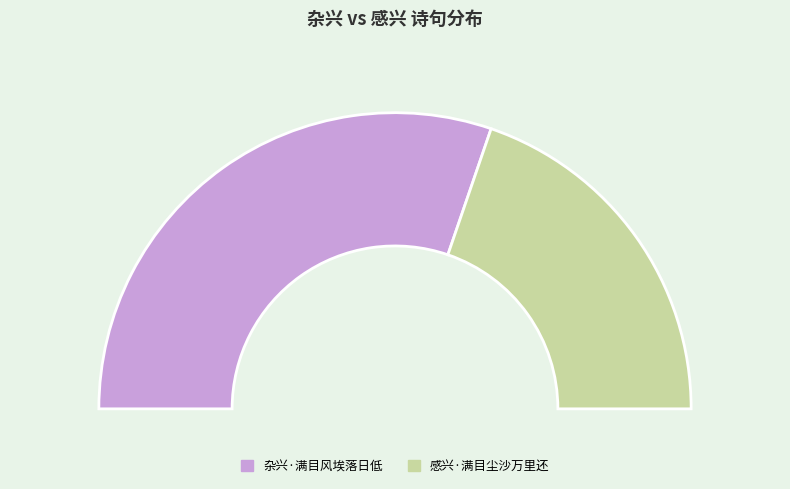

What is the smallest slice in the pie chart?

感兴·满目尘沙万里还